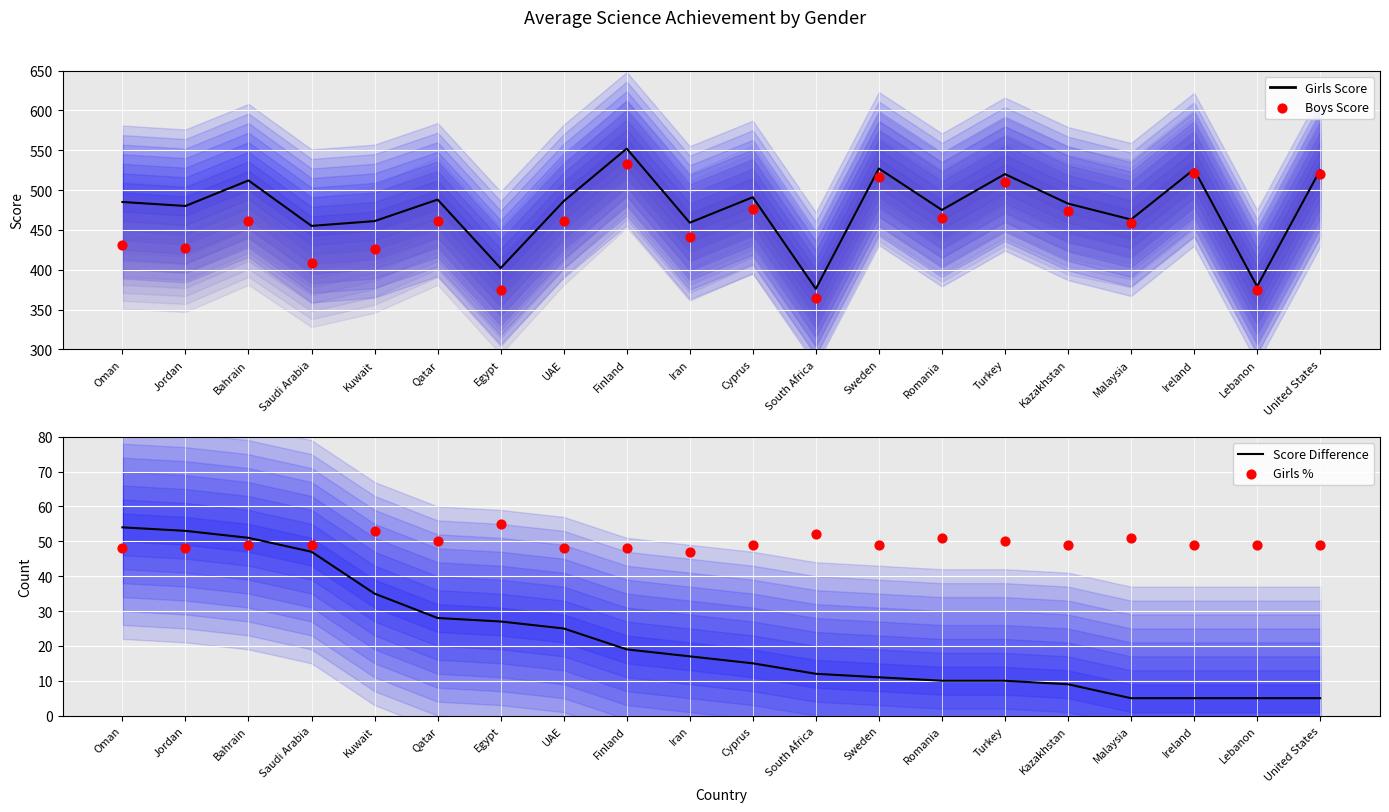

At how many categories does at least one series exceed 468?

13